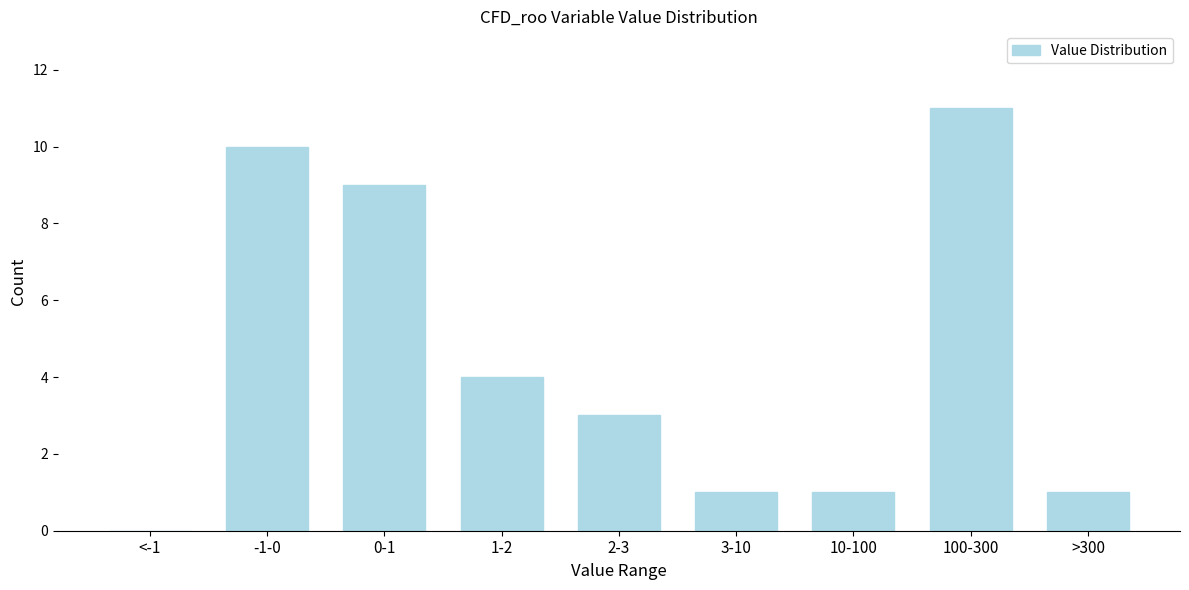

Reading left to right, extract all data points from this chart.

<-1=0	-1-0=10	0-1=9	1-2=4	2-3=3	3-10=1	10-100=1	100-300=11	>300=1